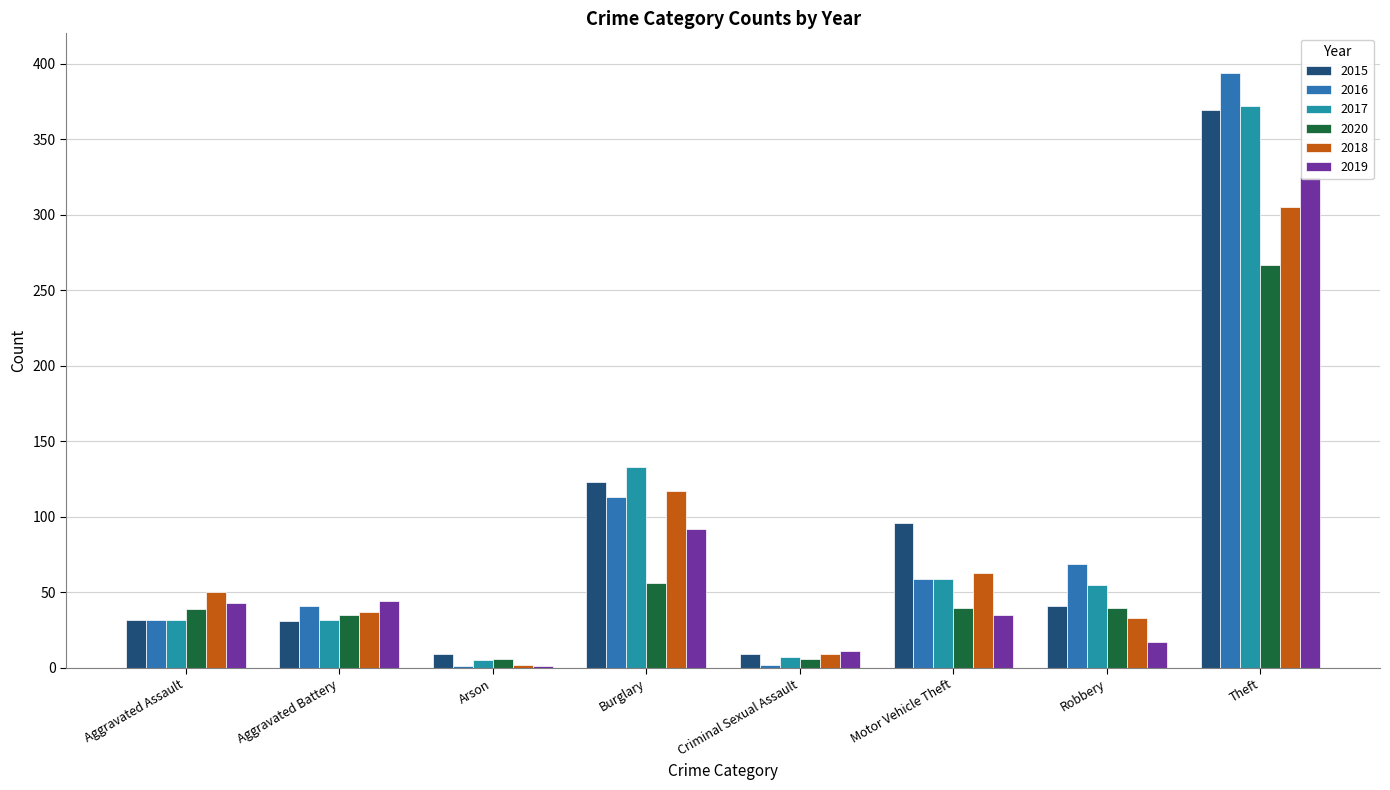

How many data points in 2019 are less than 43?

4